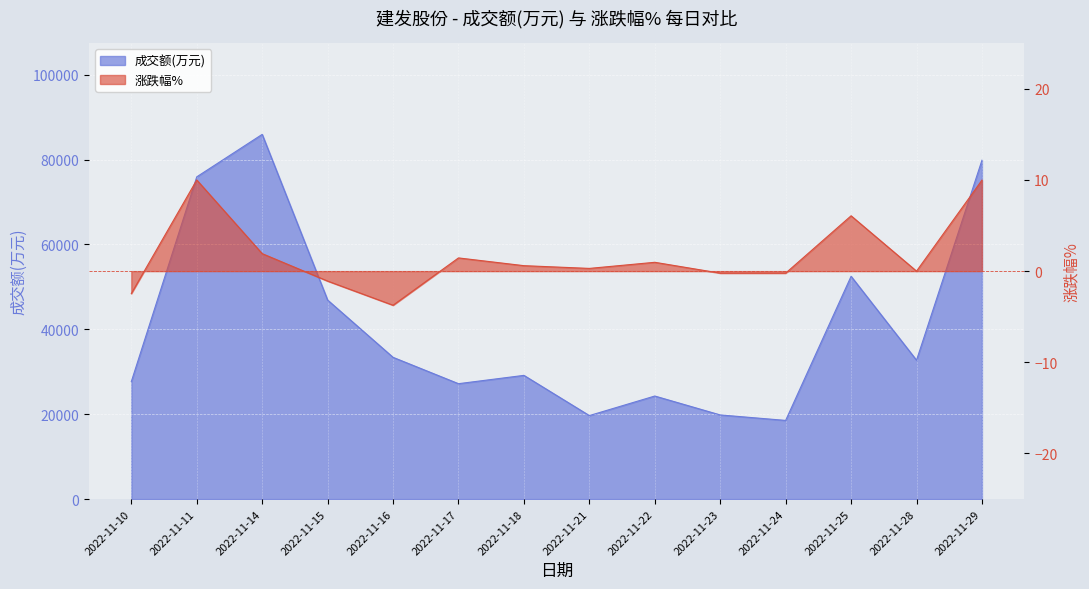

True or false: 成交额(万元) has more than 0 points higher than both neighbors.

True